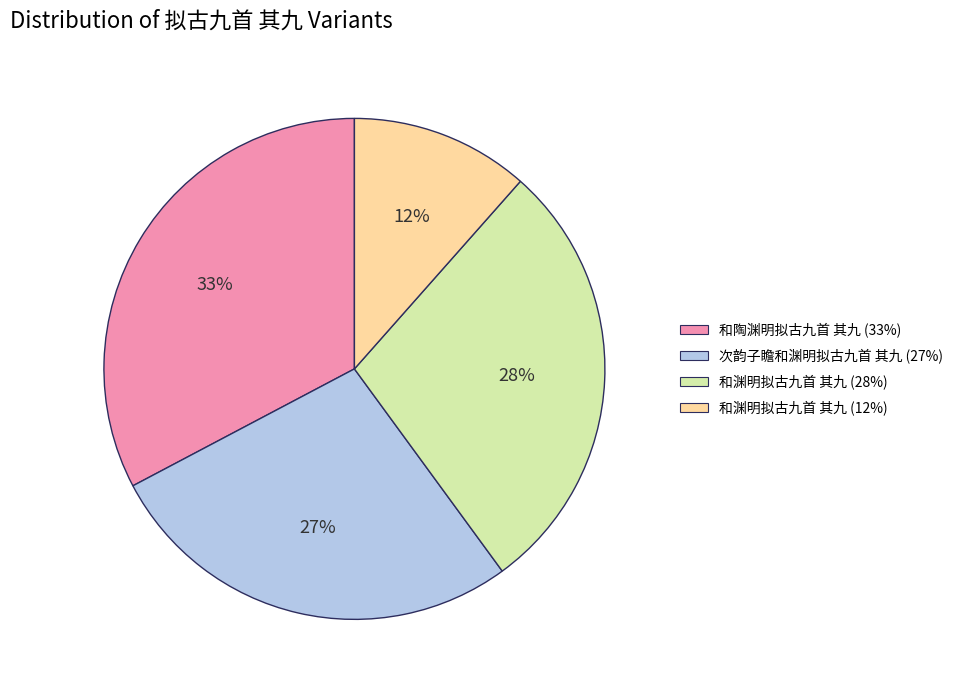

Is there a majority slice in this chart?

No